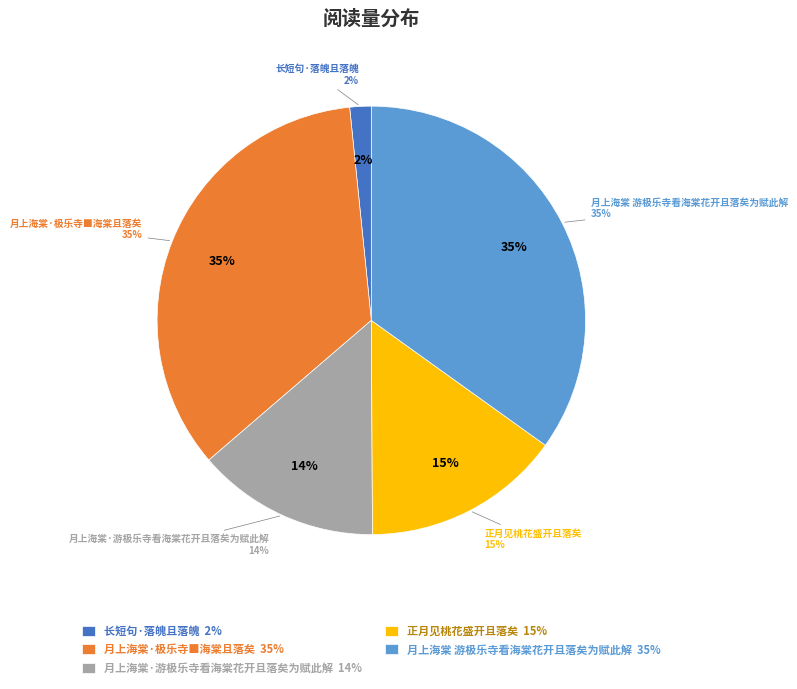

Does 长短句·落魄且落魄 account for over 50% of the chart?

No